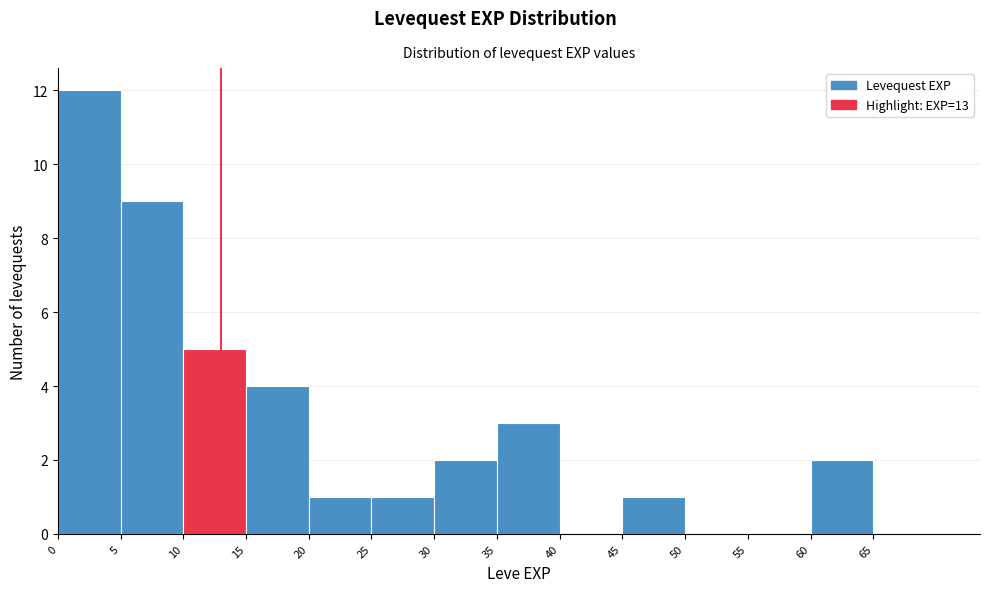

Over which range of the x-axis is the bar tallest?

0 to 5